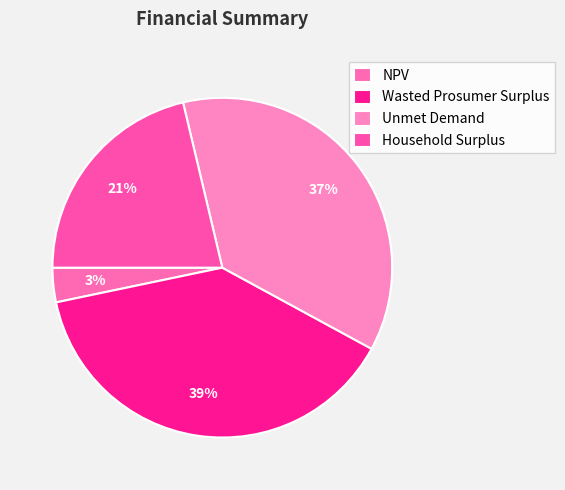

Count the number of slices in the pie.

4